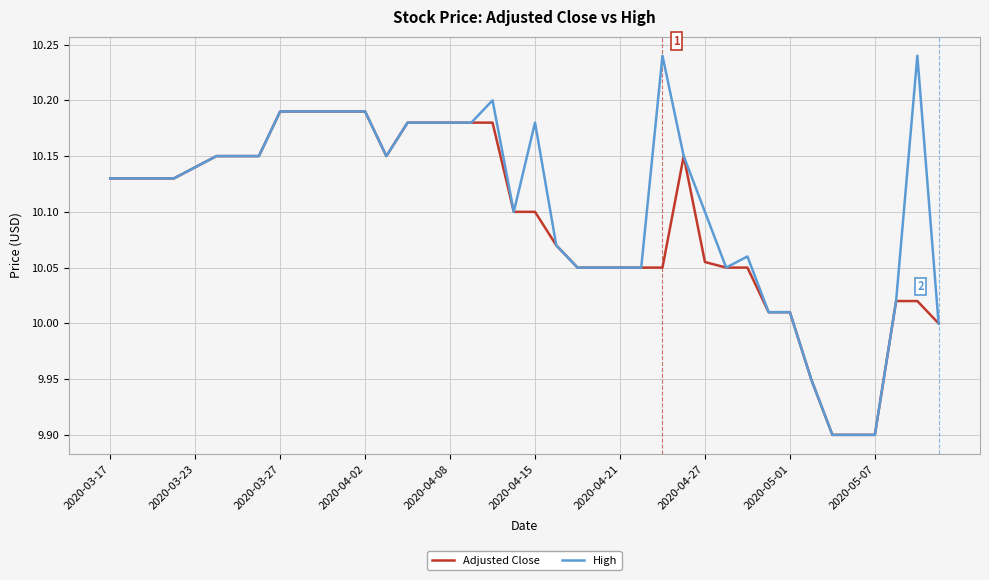

List the series in order of their peak value, lowest first.

Adjusted Close, High